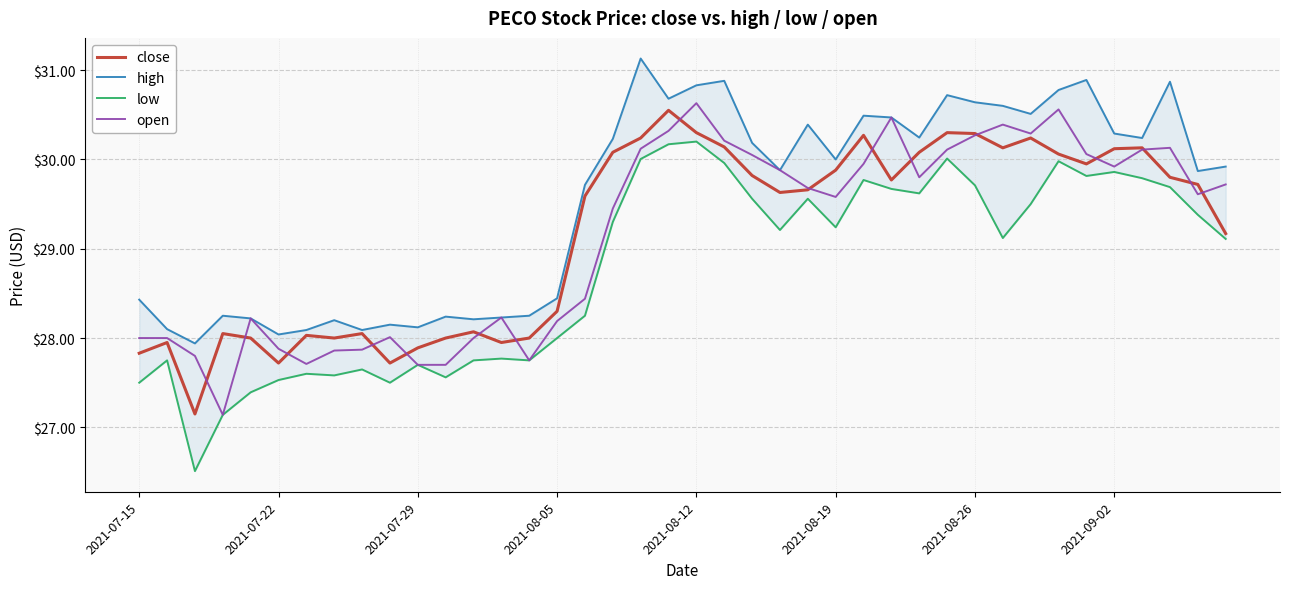

The value of close at 2021-08-05 is 28.3. True or false?

True